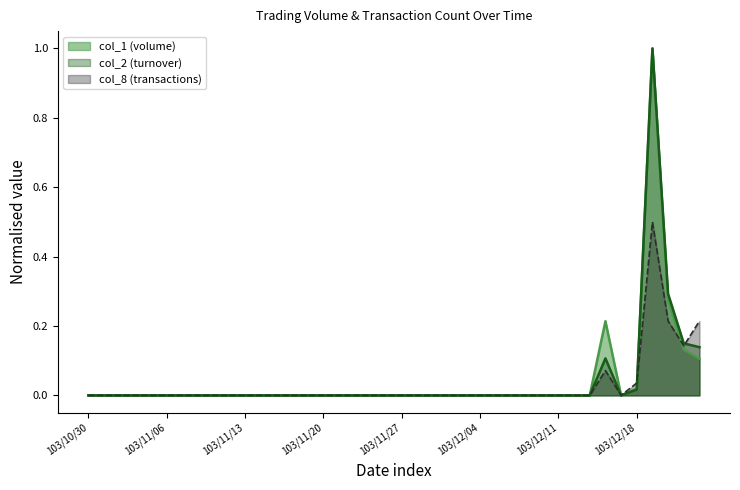

In col_8, how many points are higher than both neighbors (excluding endpoints)?

2